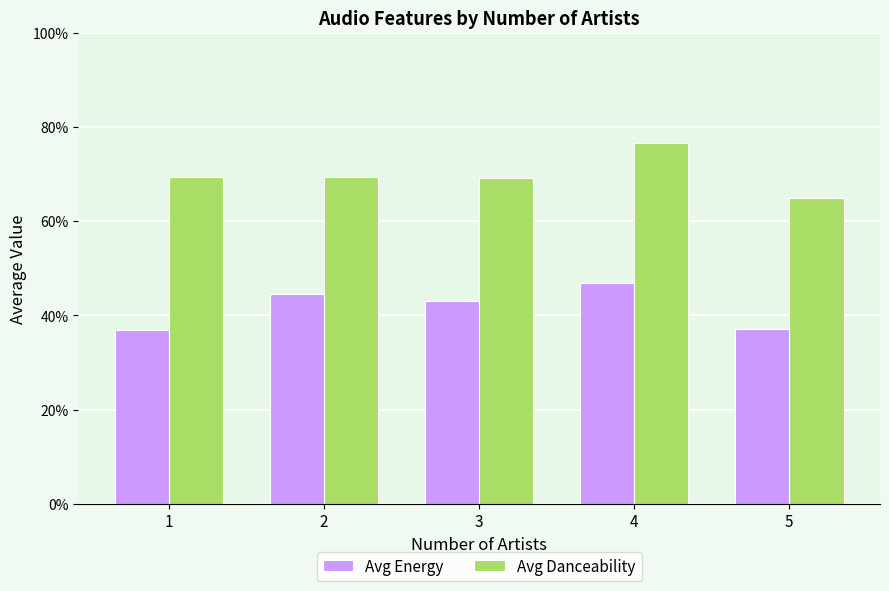

Reading left to right, what are all the values shown in this chart?

Avg Energy: 1=0.4	2=0.4	3=0.4	4=0.5	5=0.4
Avg Danceability: 1=0.7	2=0.7	3=0.7	4=0.8	5=0.6